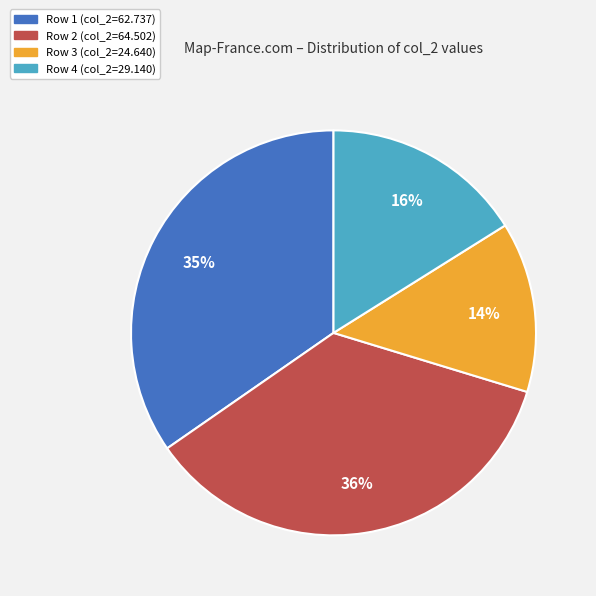

What percentage is the Row 2 slice, to the nearest percent?

36%